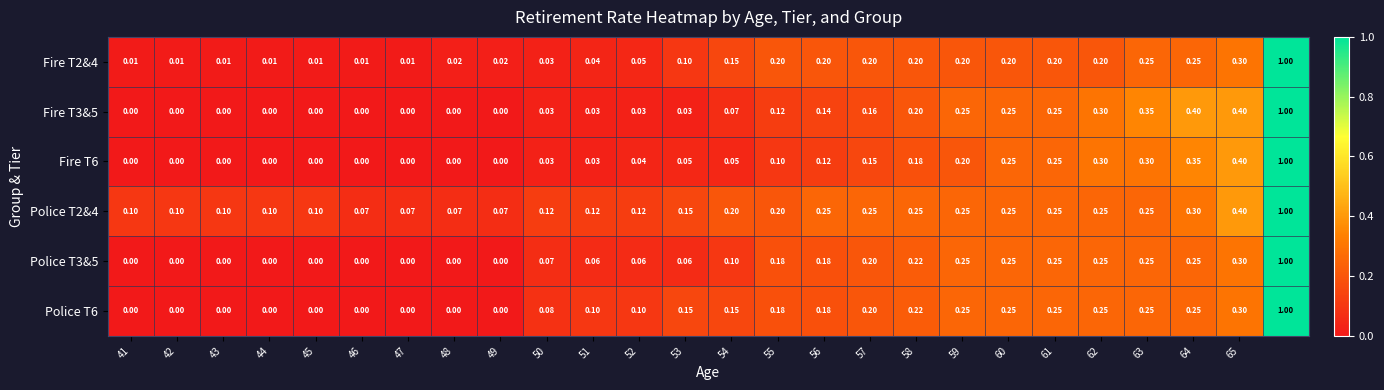

Count the number of categories in the chart.

26